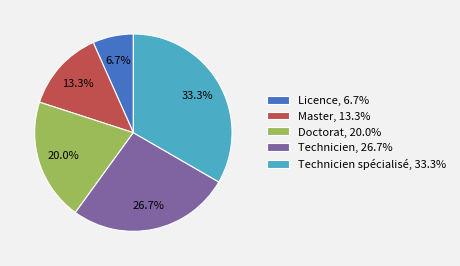

What percentage do Licence, 6.7% and Master, 13.3% together represent?

20.0%